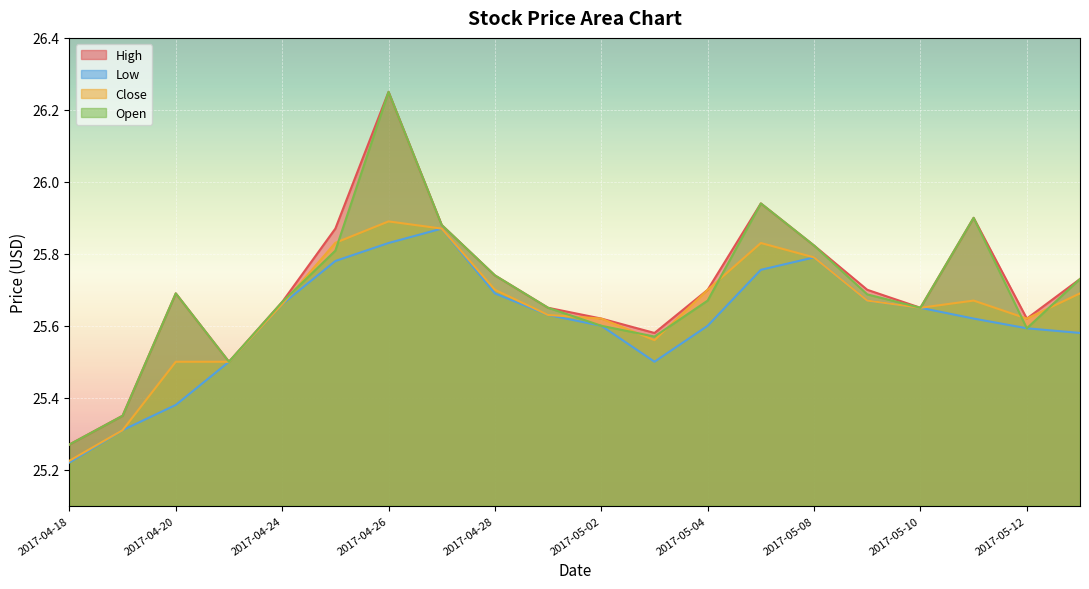

What are all the series names shown in the legend?

High, Low, Close, Open